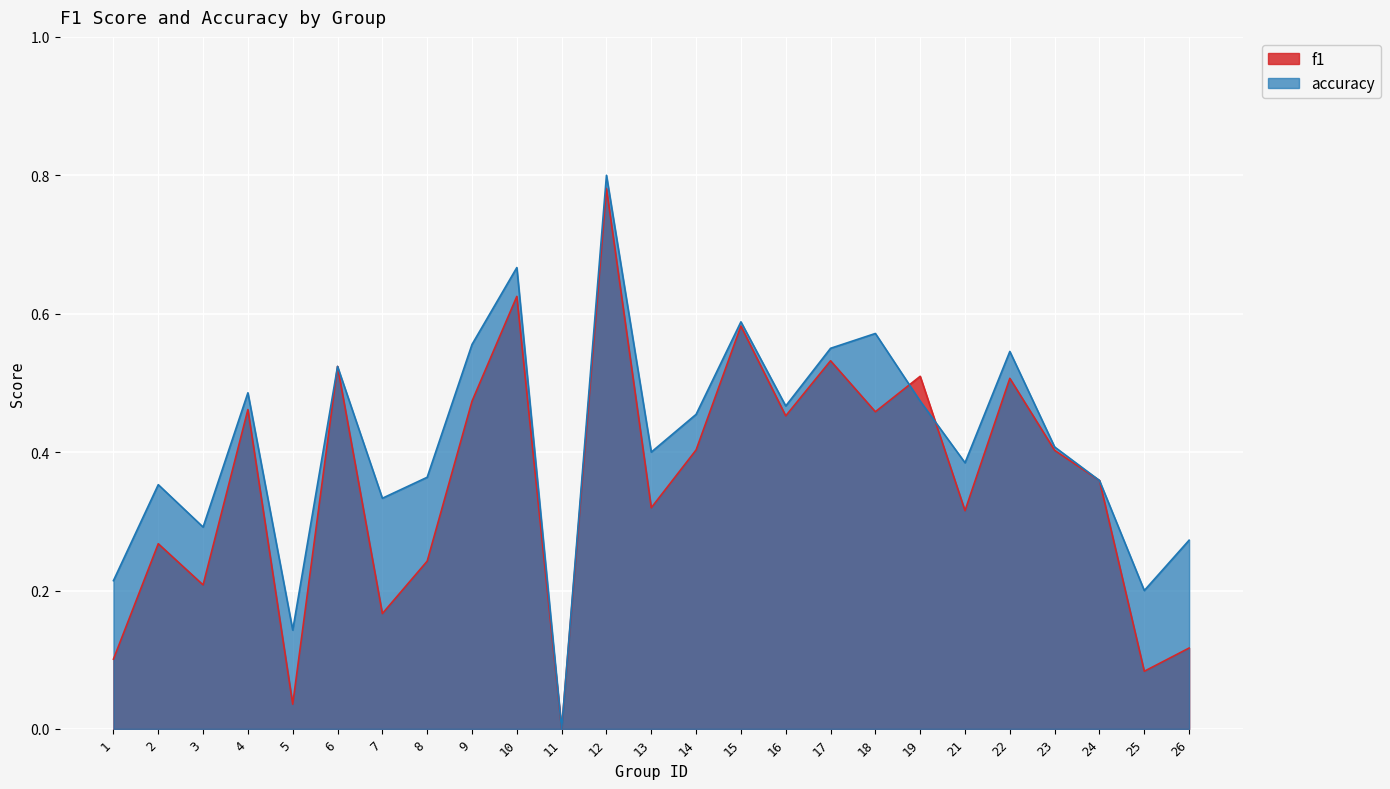

How many values in f1 are above zero?

24